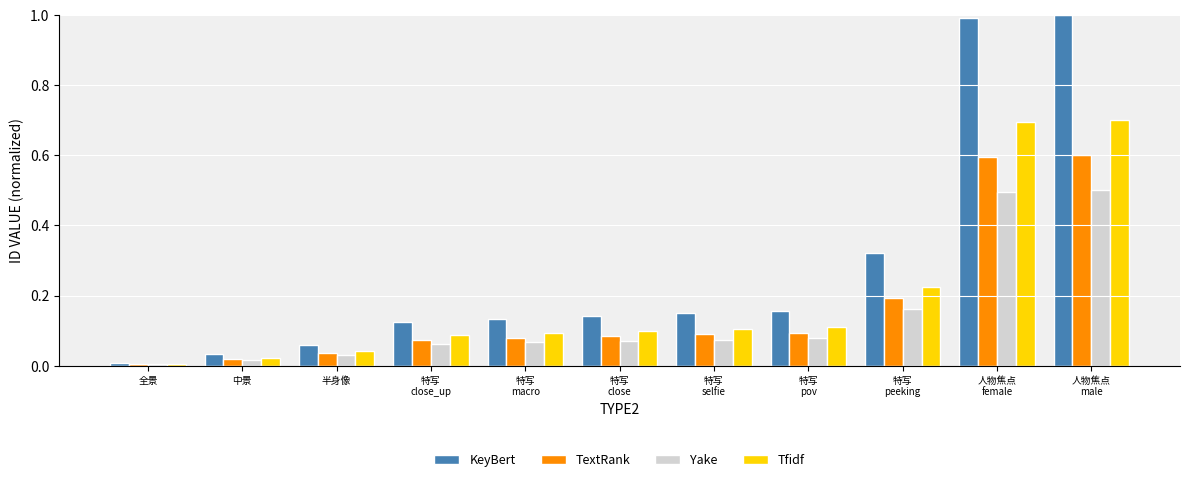

Is it true that Yake equals 0.0 at 中景?

True